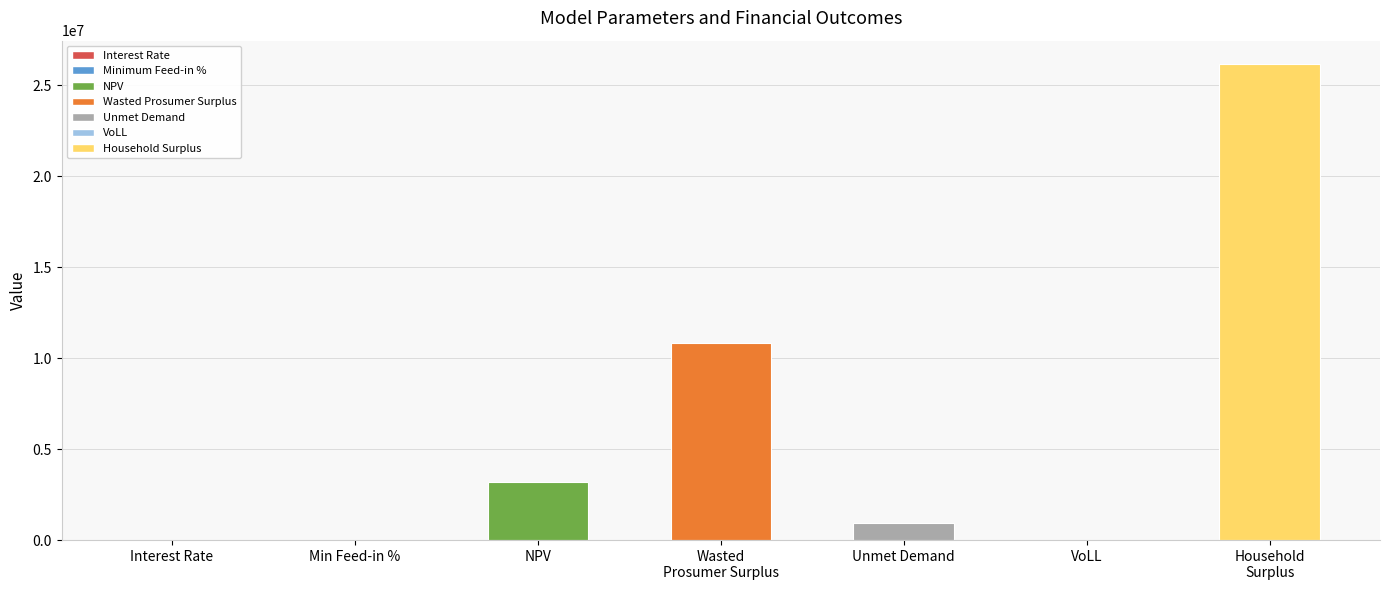

Which category has the highest value across all series?

Household
Surplus